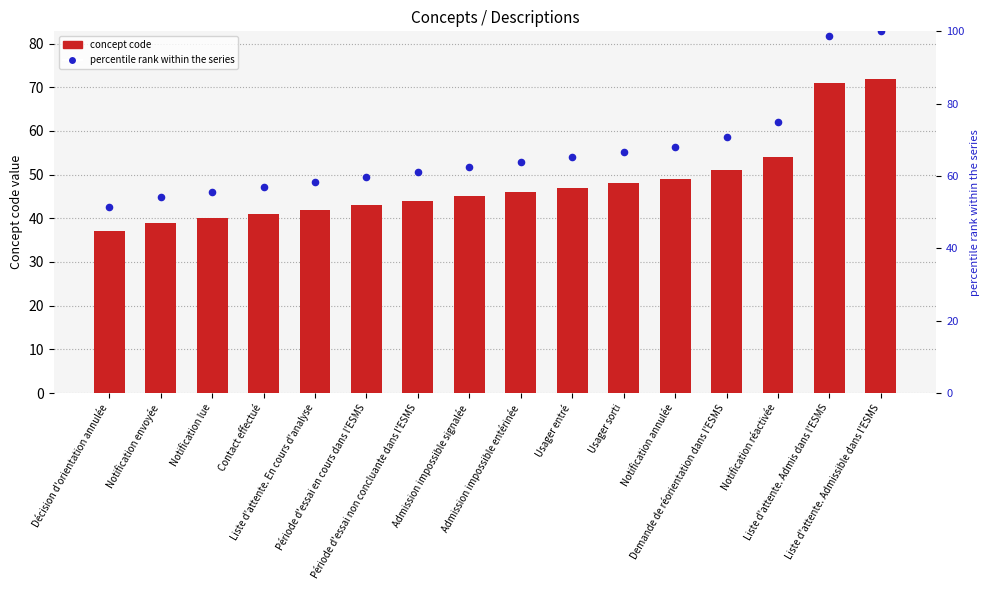

Which series reaches the maximum Y coordinate?

percentile rank within the series